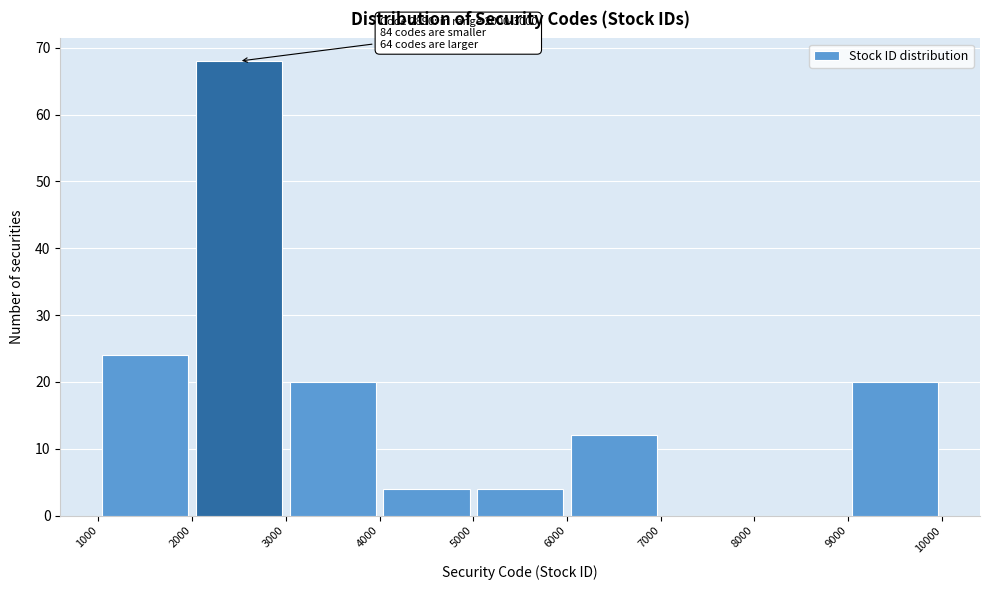

Which range on the x-axis has the tallest bar?

2000 to 3000